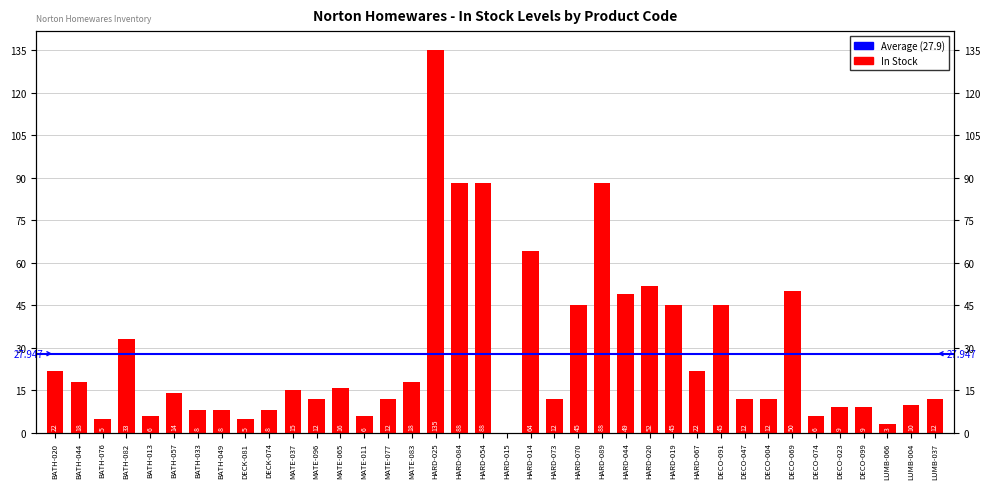

The chart shows a value of 11 at DECK-074. True or false?

False